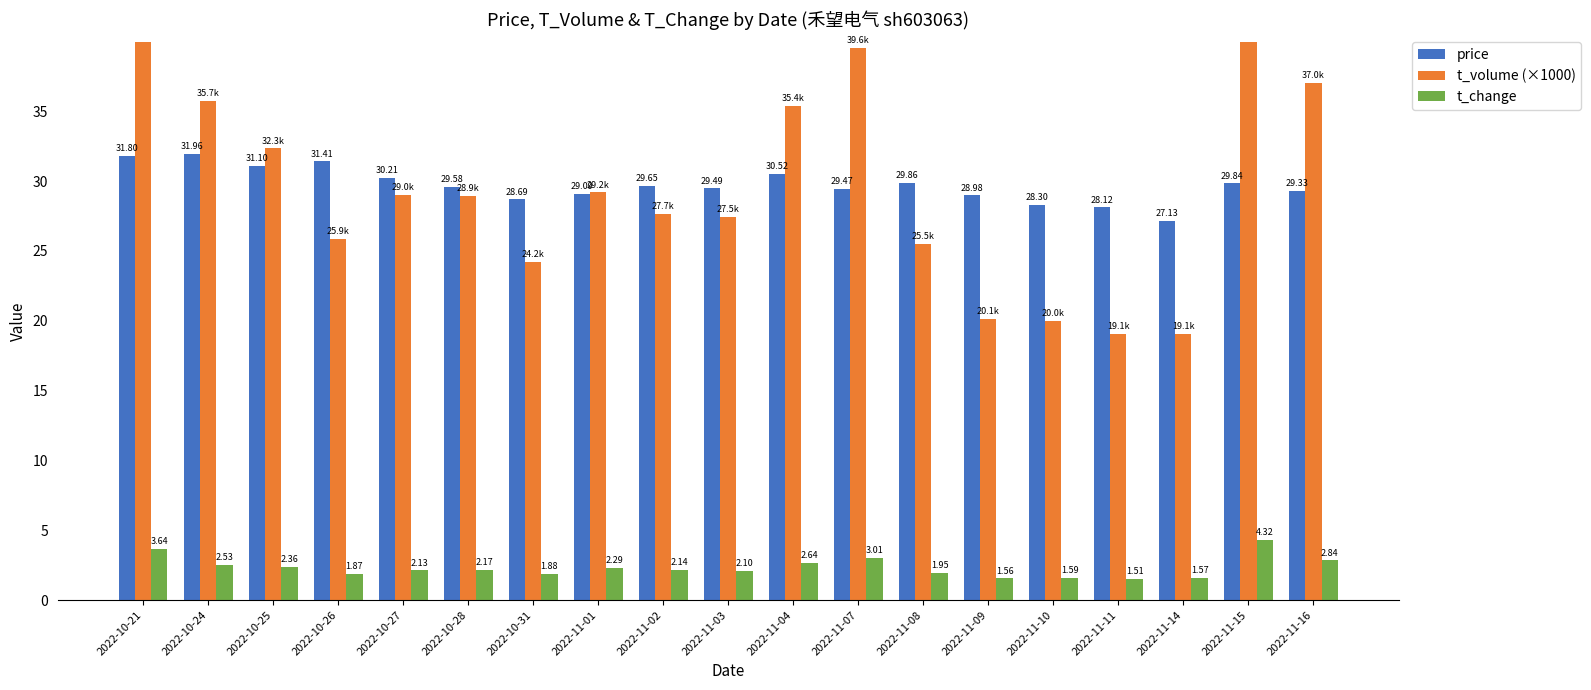

List the labels in order of price value, smallest first.

2022-11-14, 2022-11-11, 2022-11-10, 2022-10-31, 2022-11-09, 2022-11-01, 2022-11-16, 2022-11-07, 2022-11-03, 2022-10-28, 2022-11-02, 2022-11-15, 2022-11-08, 2022-10-27, 2022-11-04, 2022-10-25, 2022-10-26, 2022-10-21, 2022-10-24